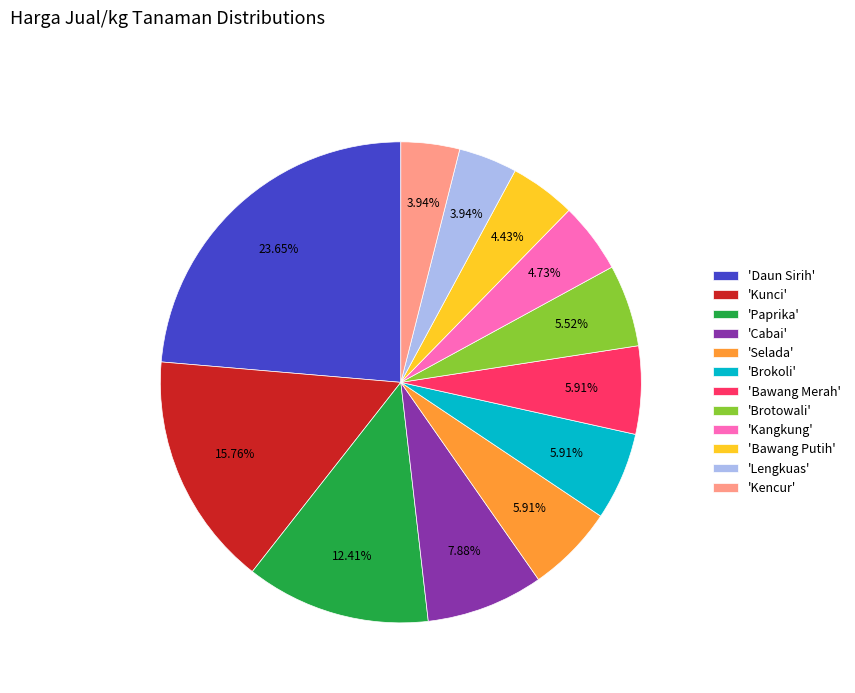

Between 'Paprika' and 'Lengkuas', which is larger?

'Paprika'